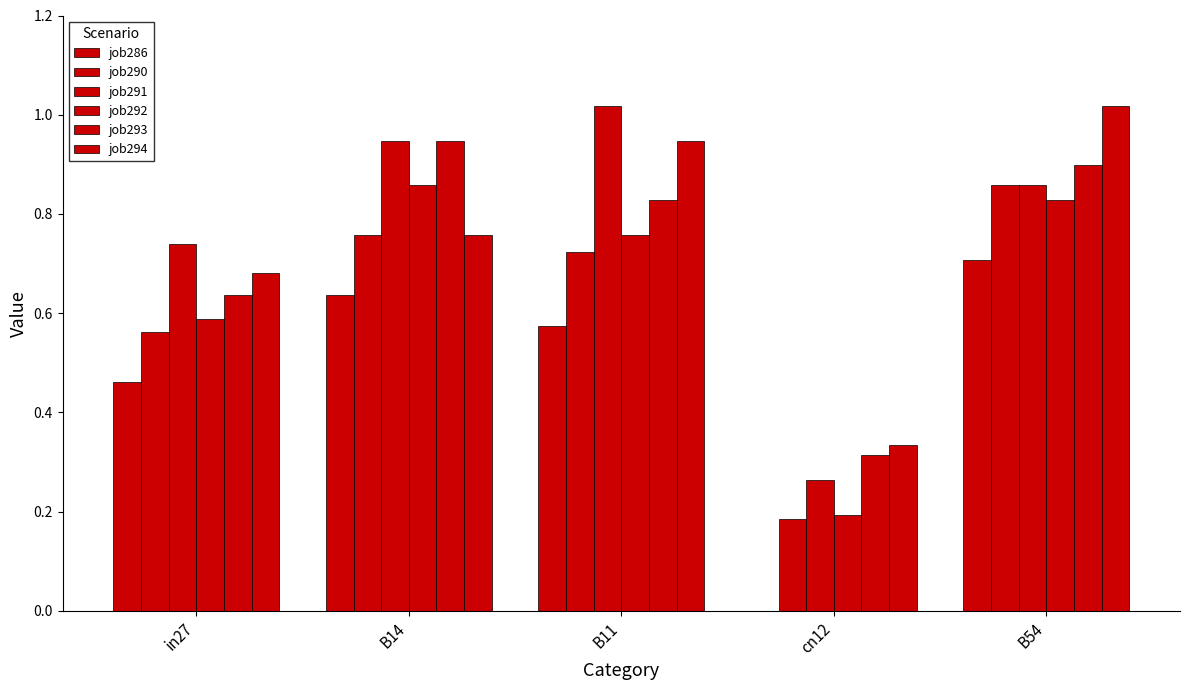

What is the label of the 5th bar from the right?

in27